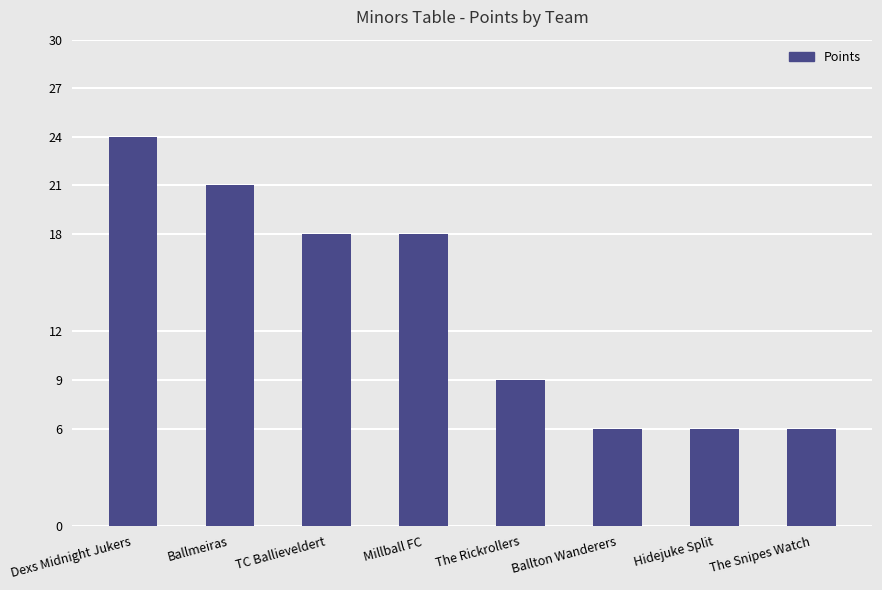

Where does the data first go above 18?

Dexs Midnight Jukers